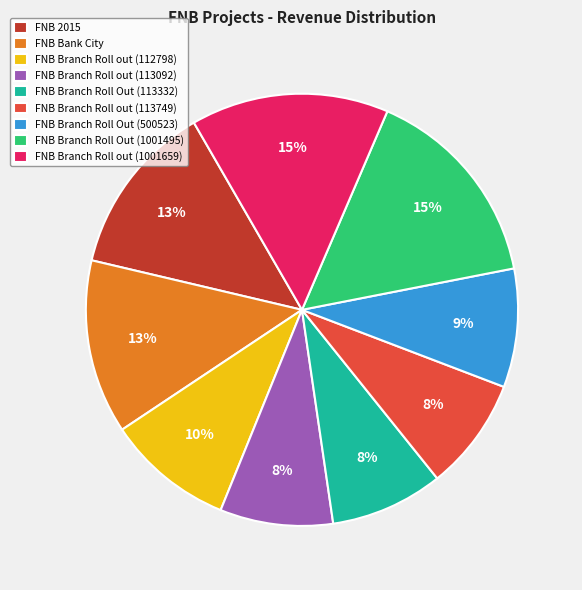

Do FNB Branch Roll out (113092) and FNB Branch Roll Out (1001495) together represent more than half of the pie?

No